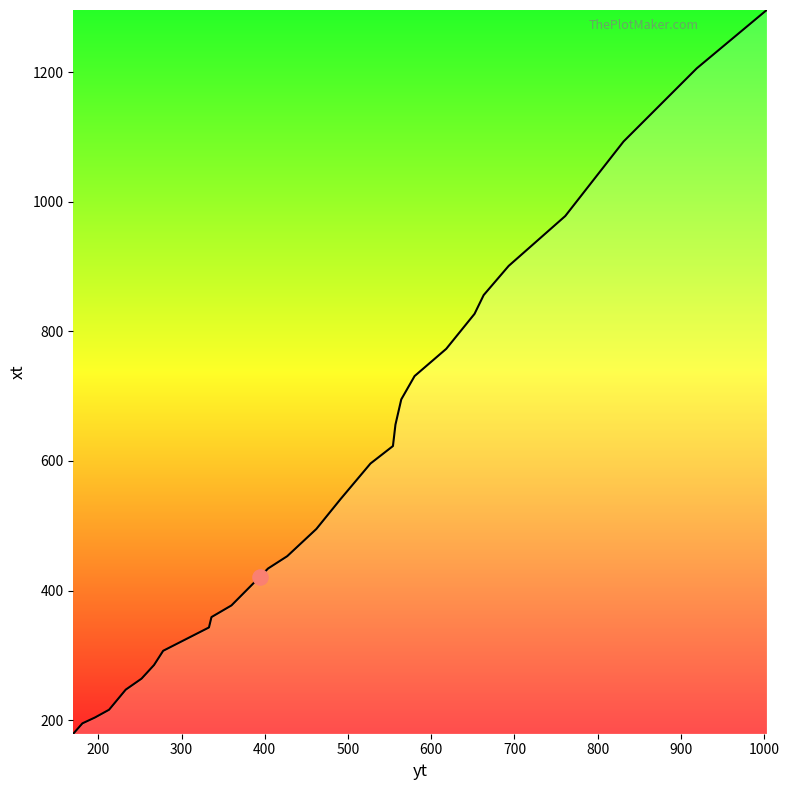

What is the minimum value shown in the chart?

179